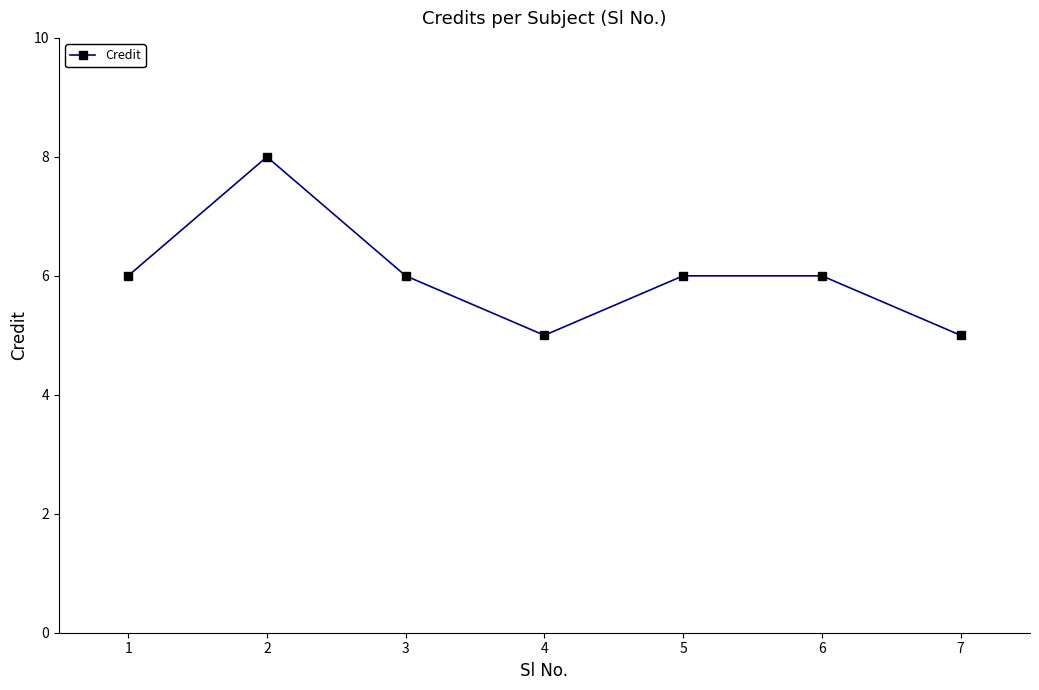

The value at 4 is 5. True or false?

True